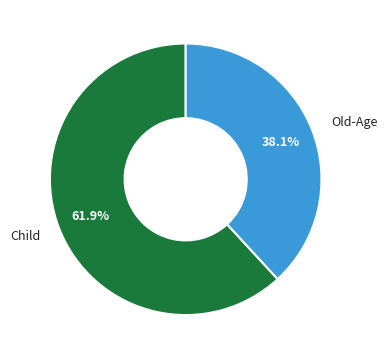

Does any single category account for the majority?

Yes